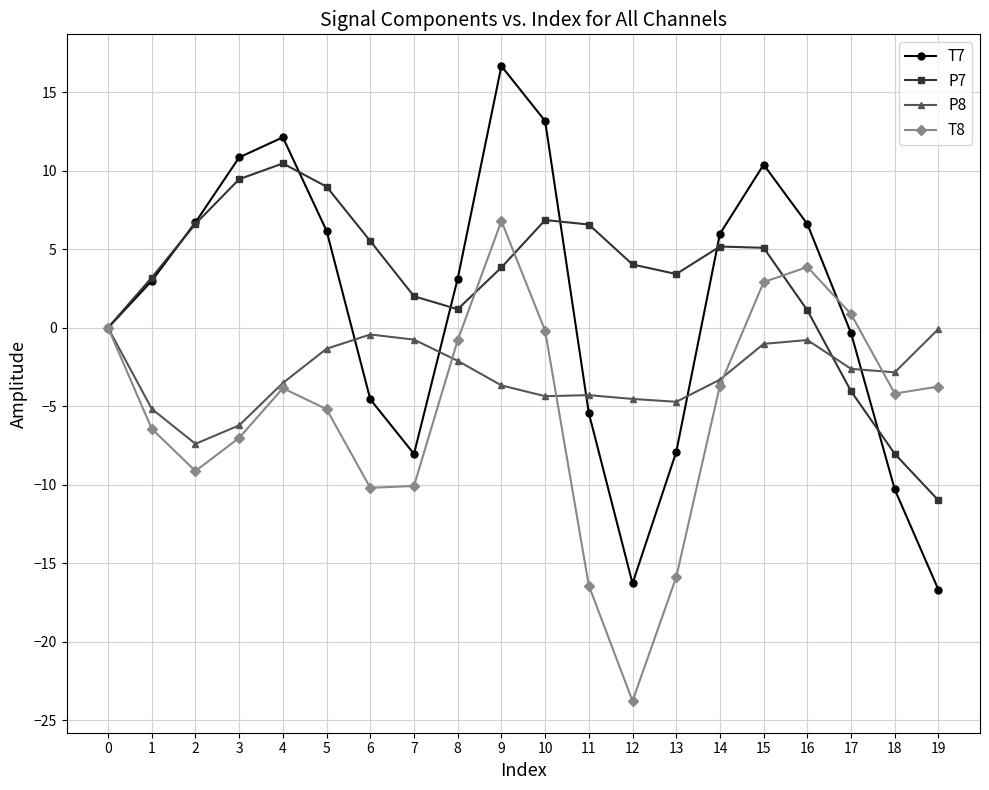

True or false: T7 has a value of -4.6 at 6.

True